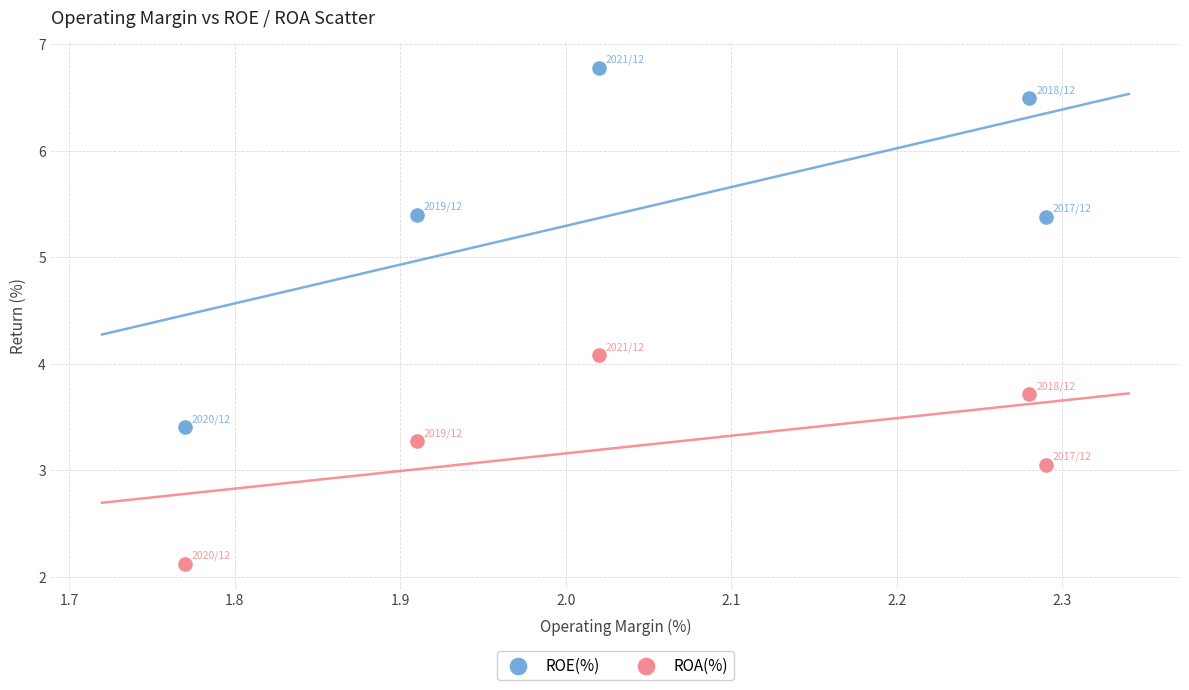

Across all series, what Y value is closest to 4?

4.1